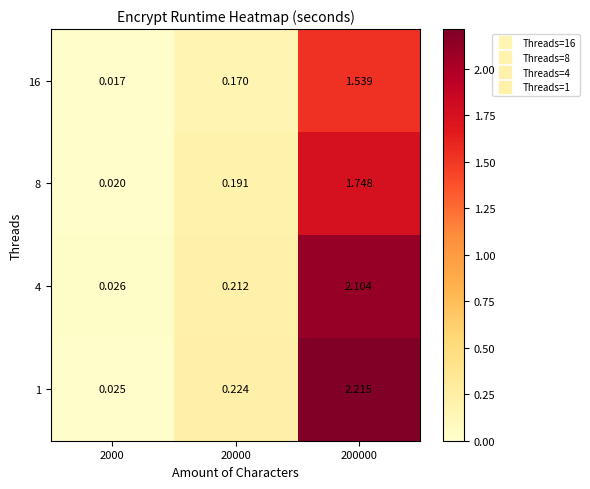

Which series has the widest spread of values?

1